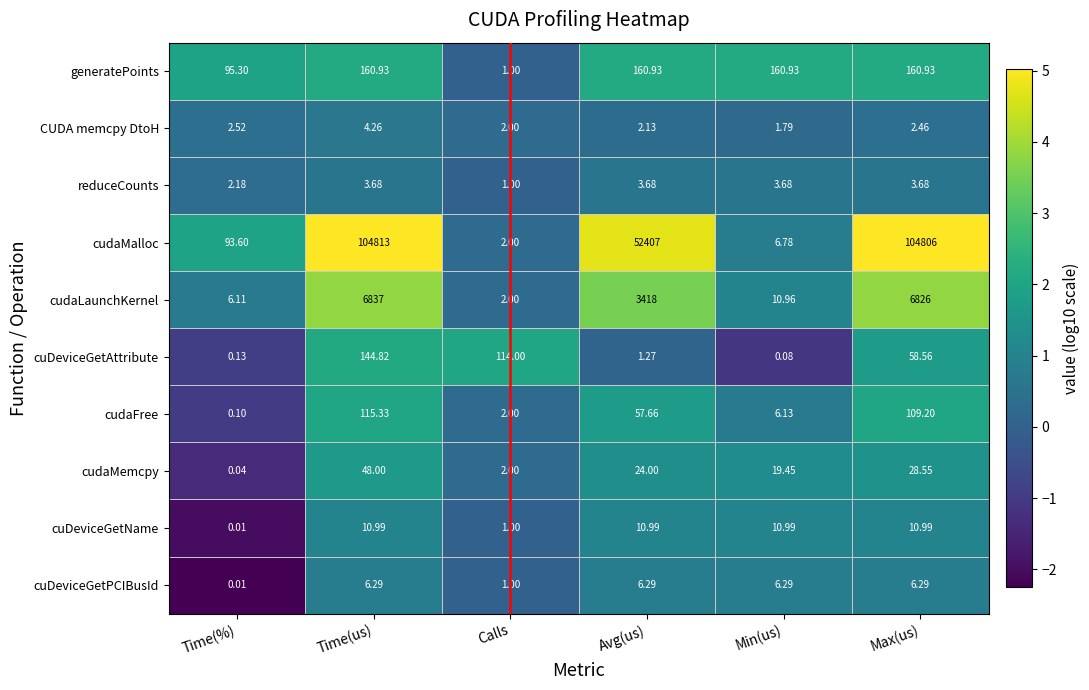

At which label is cuDeviceGetName closest to 5?

Calls